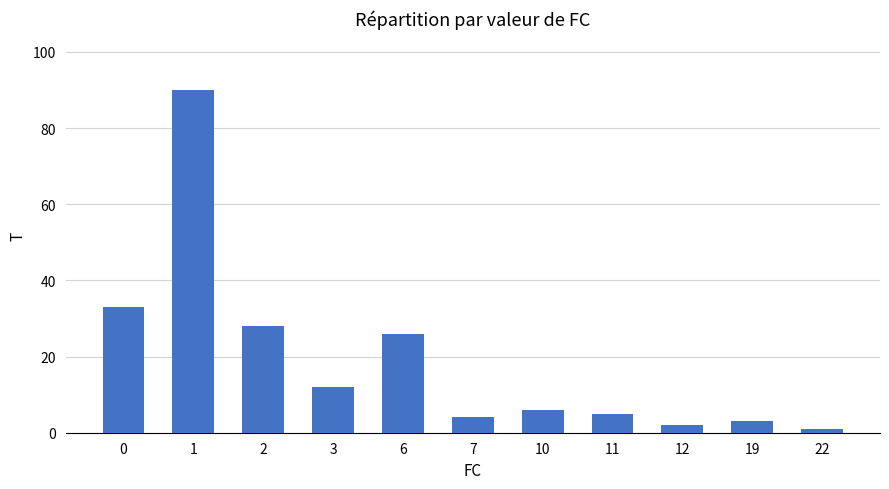

What is the greatest value displayed?

90